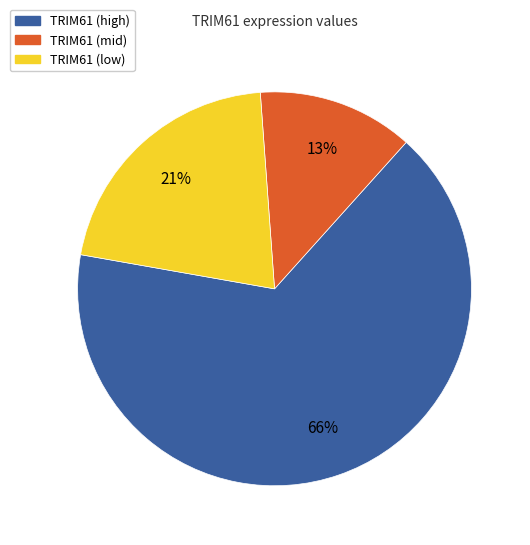

Is there any slice that represents more than half of the pie?

Yes